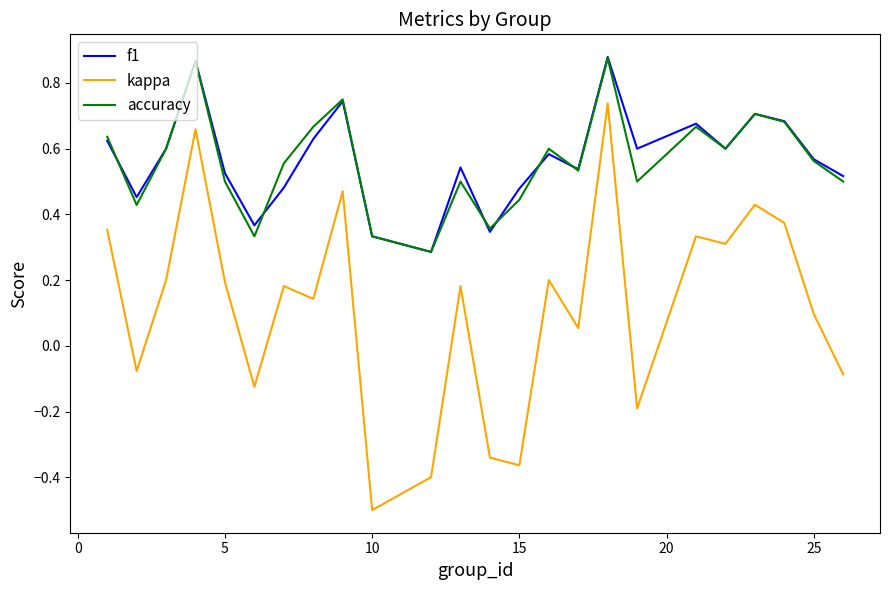

True or false: f1 and kappa intersect in this chart.

False